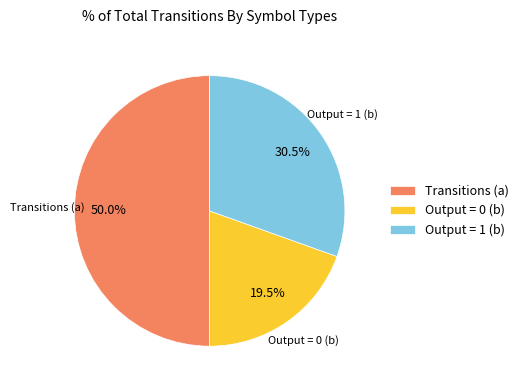

Which slice is the largest?

Transitions (a)